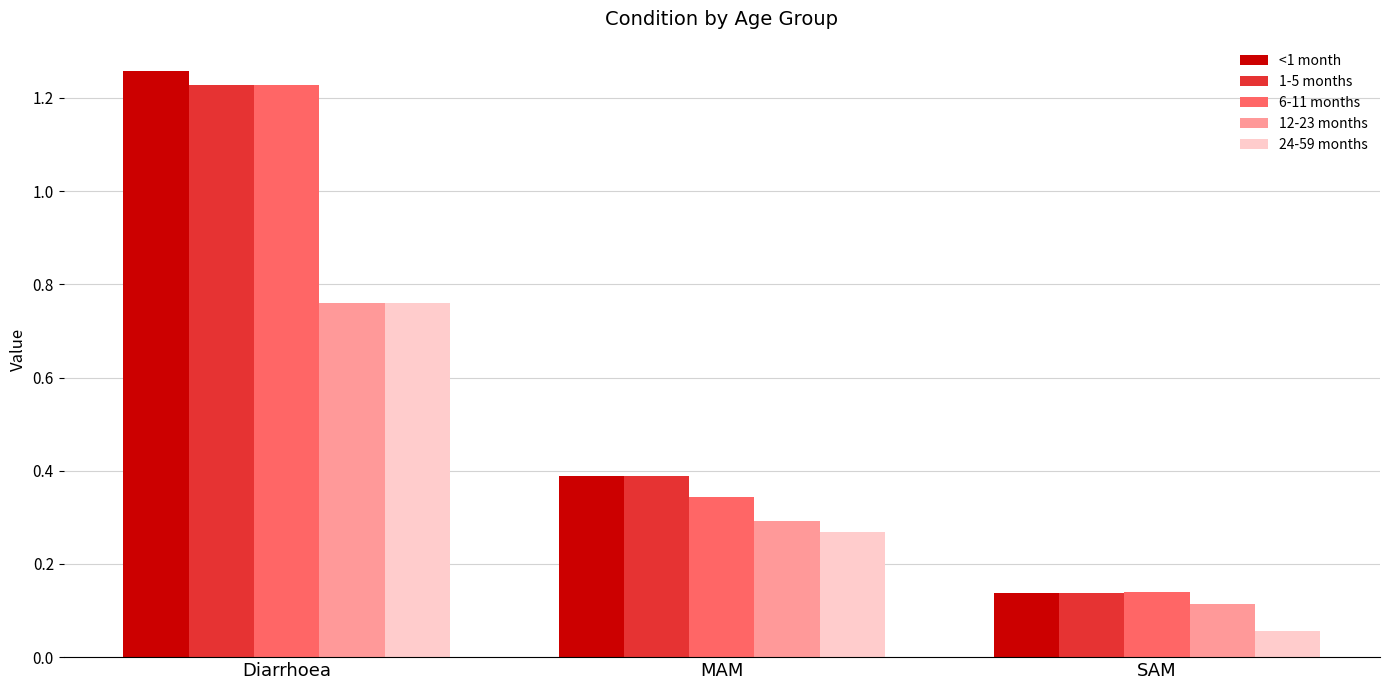

What is the difference between the 12-23 months values at Diarrhoea and MAM?

0.5